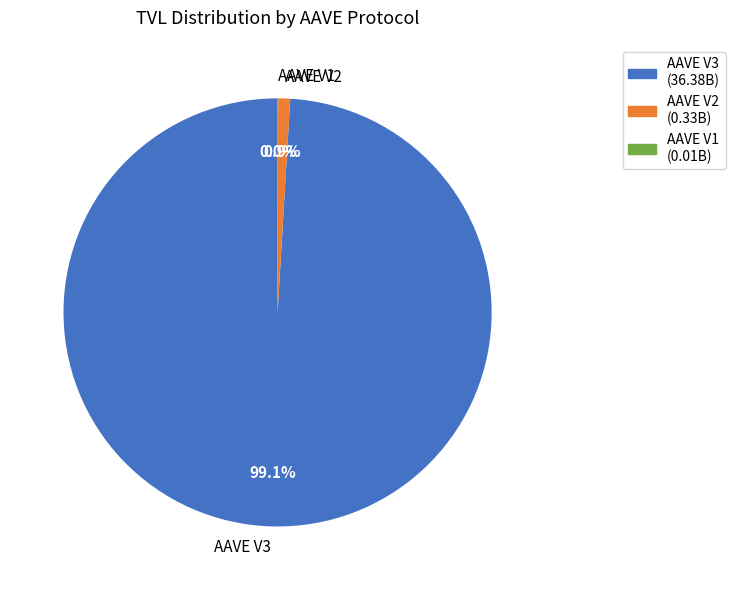

How much of the chart is everything except AAVE V2?

99.1%